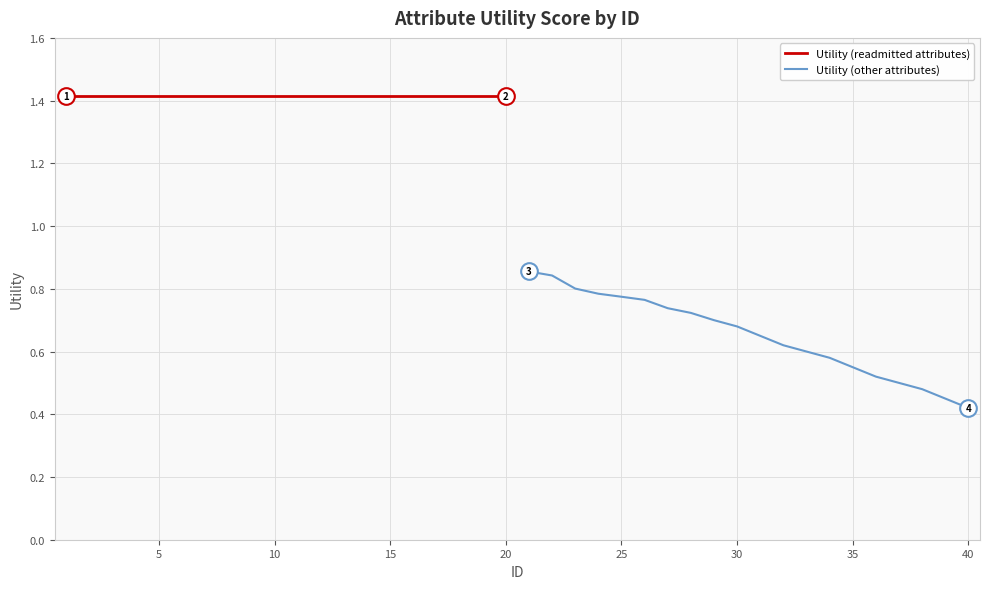

How many series are shown in this chart?

2